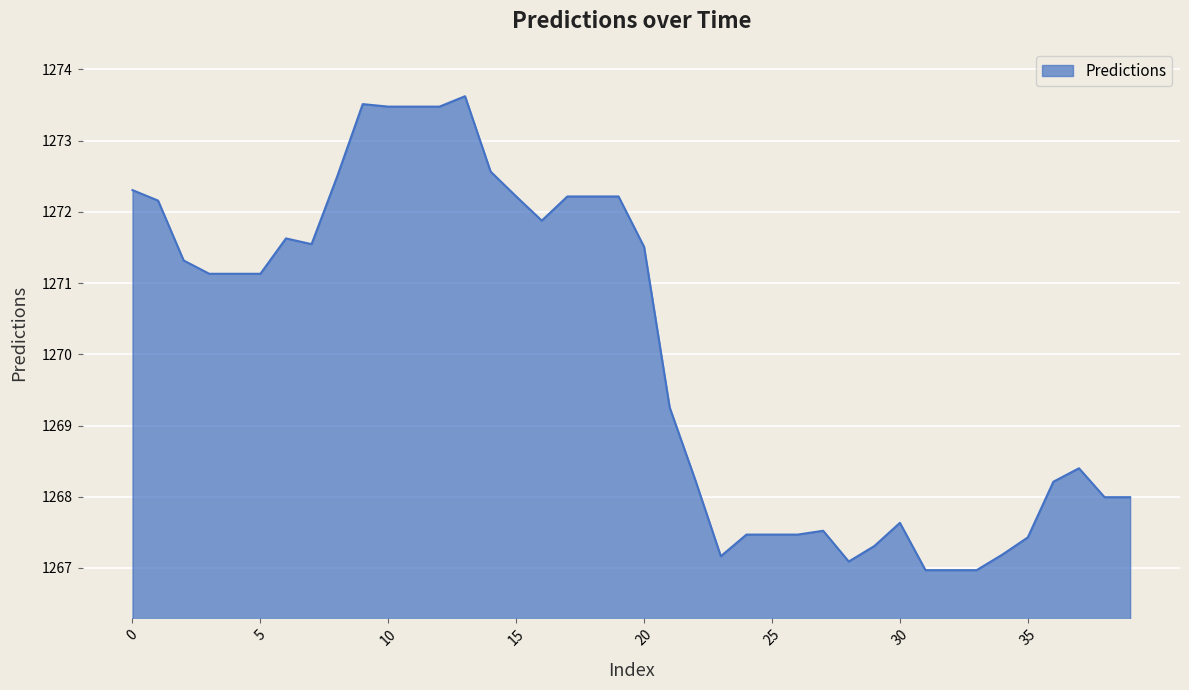

What is the smallest value displayed?

1267.0